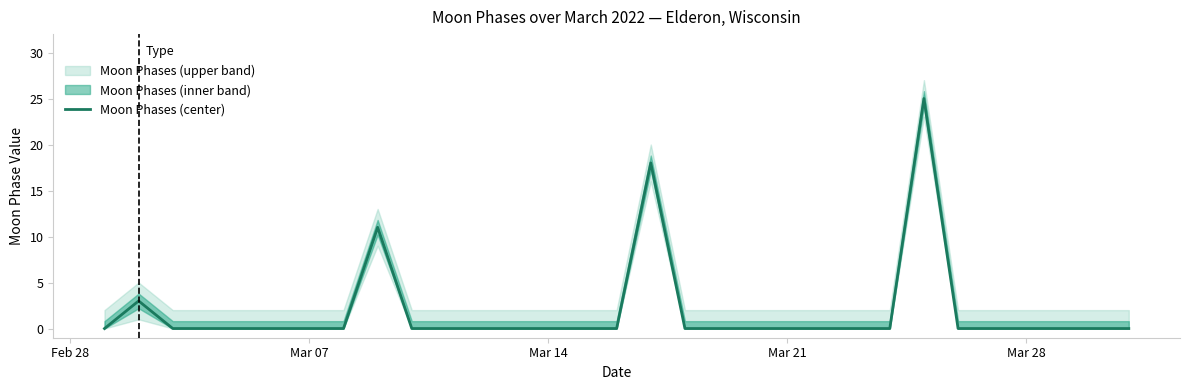

How many data points are above 0?

4